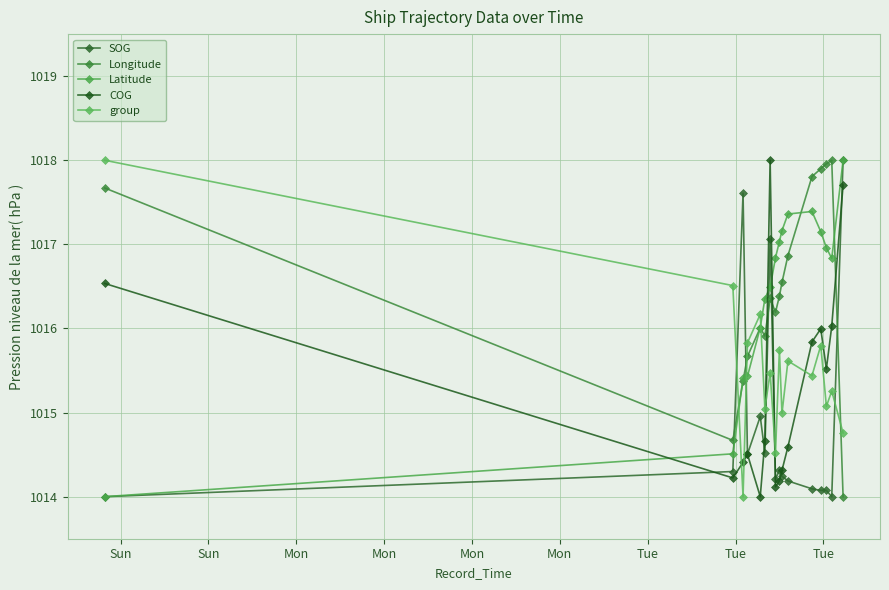

How many categories are shown in the chart?

16